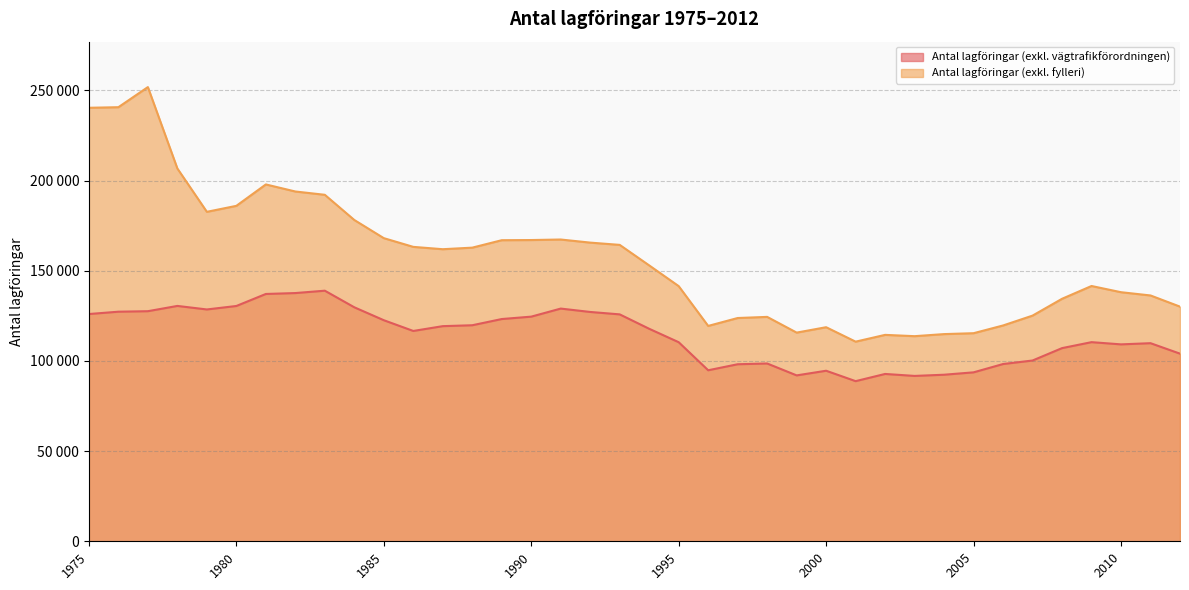

Between 1975 and 2010, which series saw the biggest shift?

Antal lagföringar (exkl. fylleri)